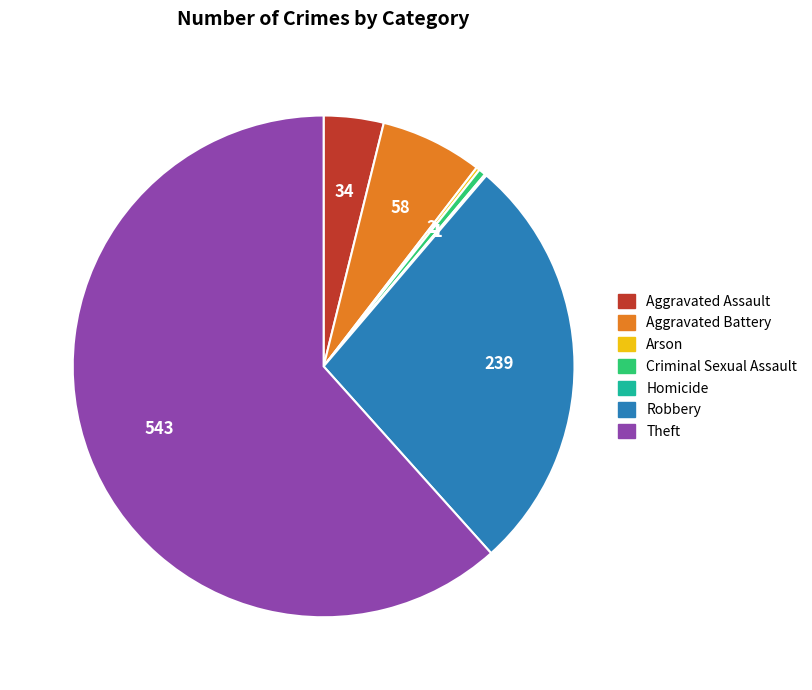

What is the largest slice in the pie chart?

Theft